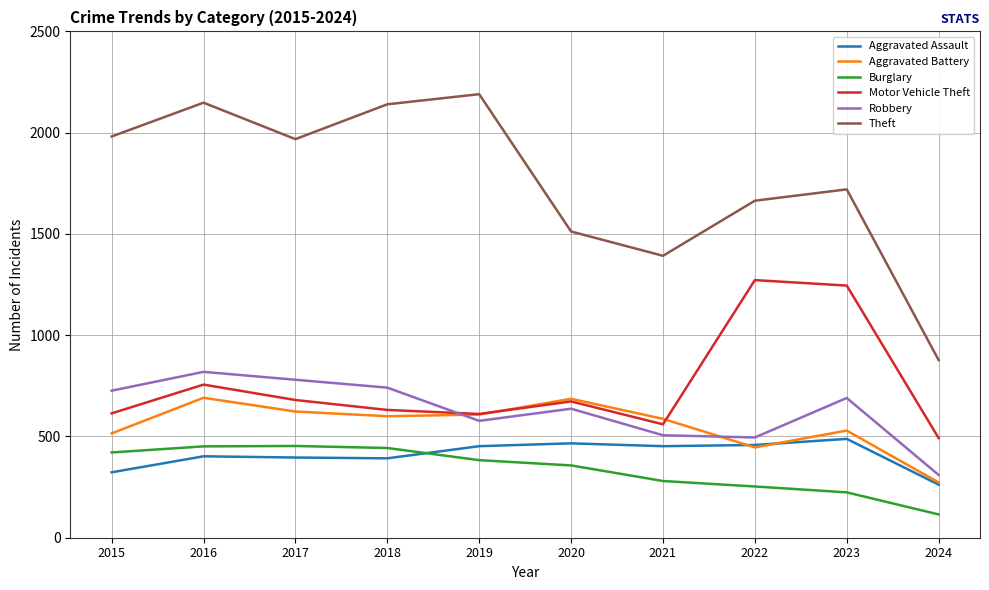

Count the number of data series in this chart.

6